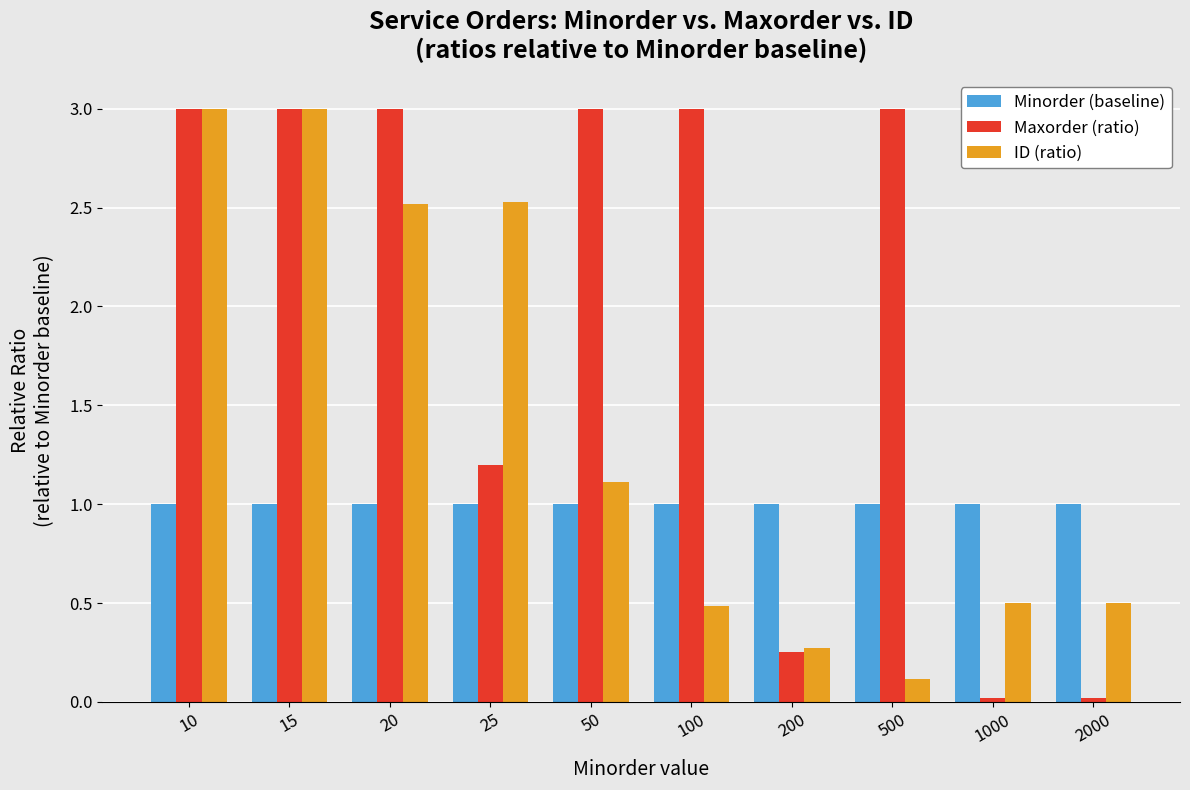

What is the total value across all series at 200?

1.5